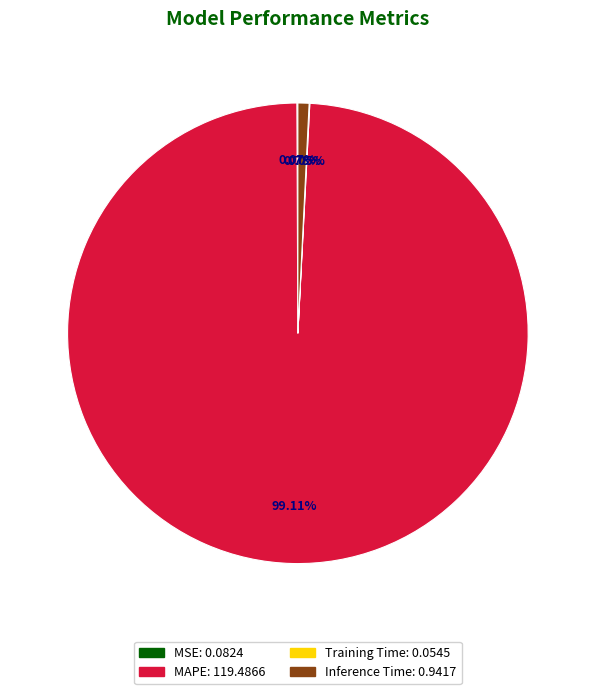

Does any single category account for the majority?

Yes